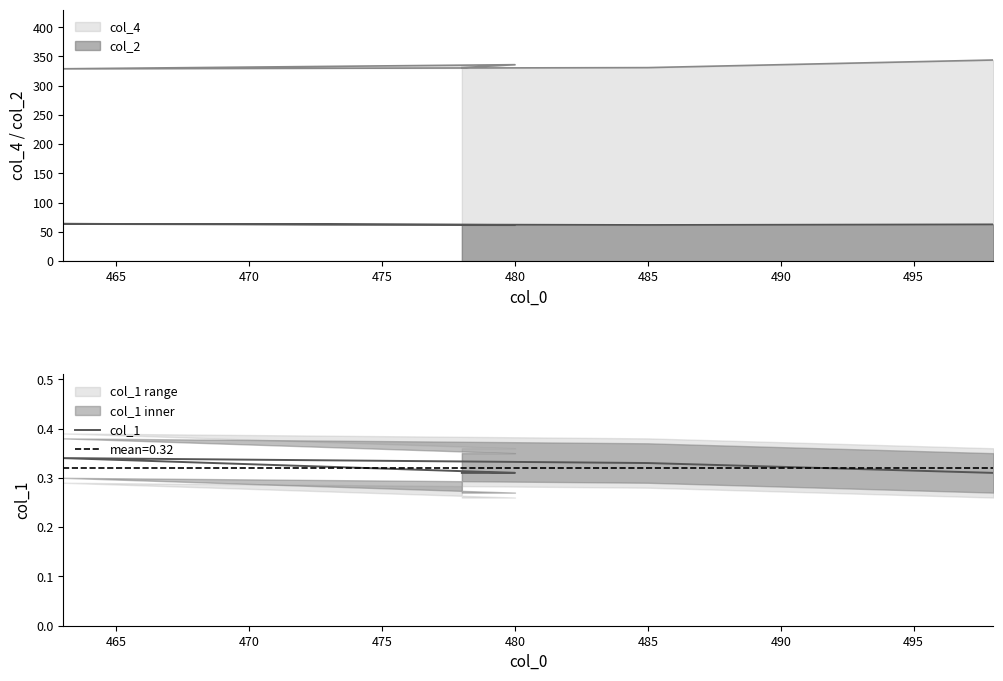

What value does the data have at 470?

0.3